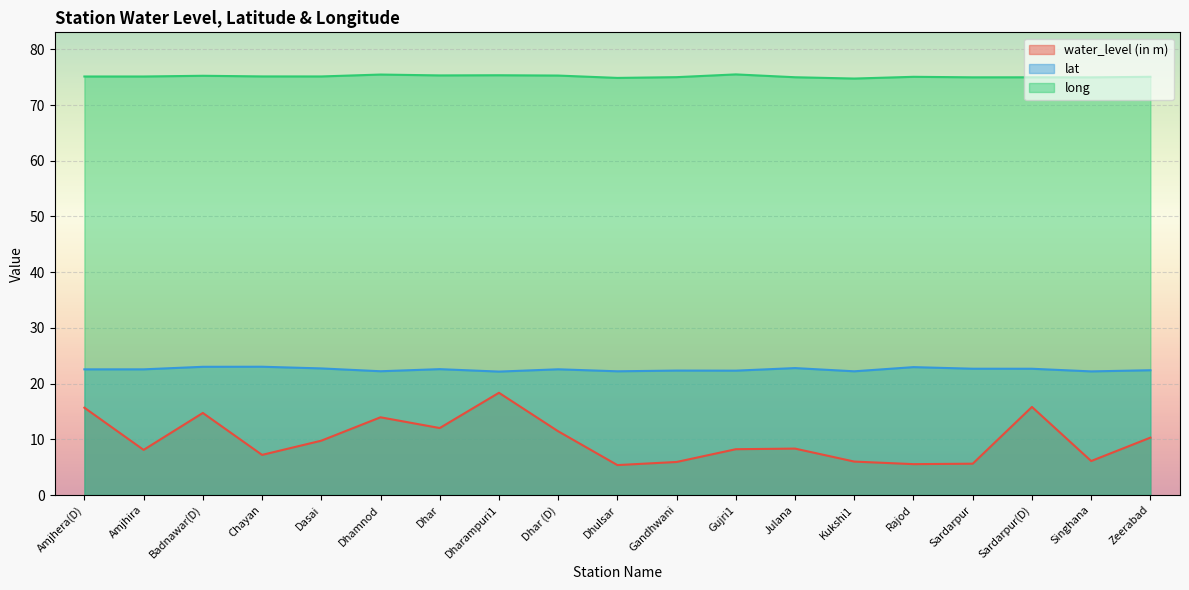

True or false: long and lat cross at least once.

False